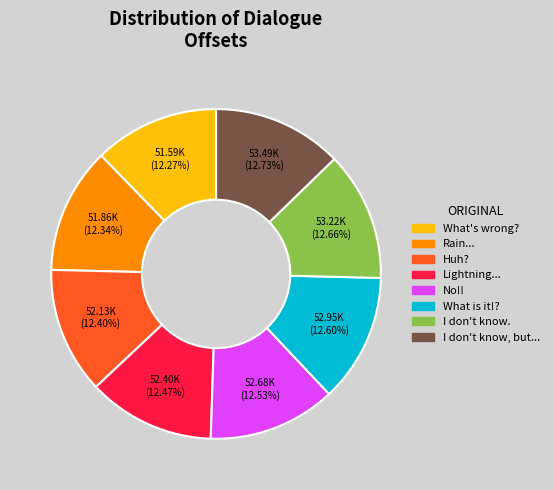

Rank the categories by value from highest to lowest.

I don't know, but..., I don't know., What is it!?, No!!, Lightning..., Huh?, Rain..., What's wrong?